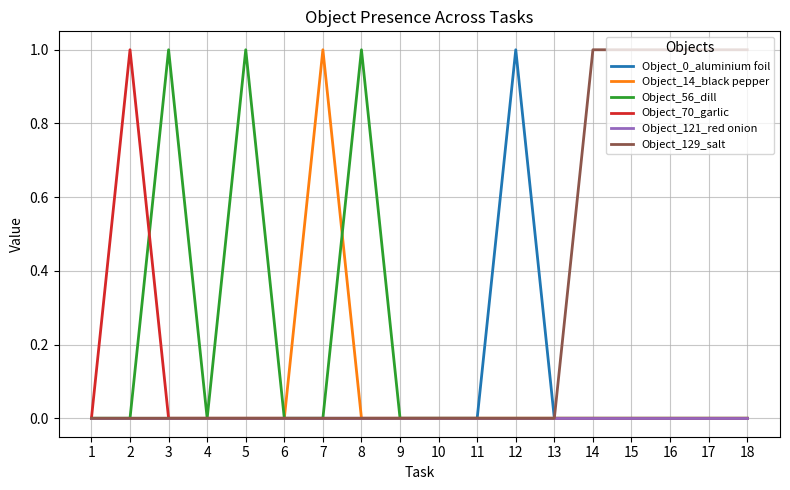

Which series has the largest total across all categories?

Object_129_salt